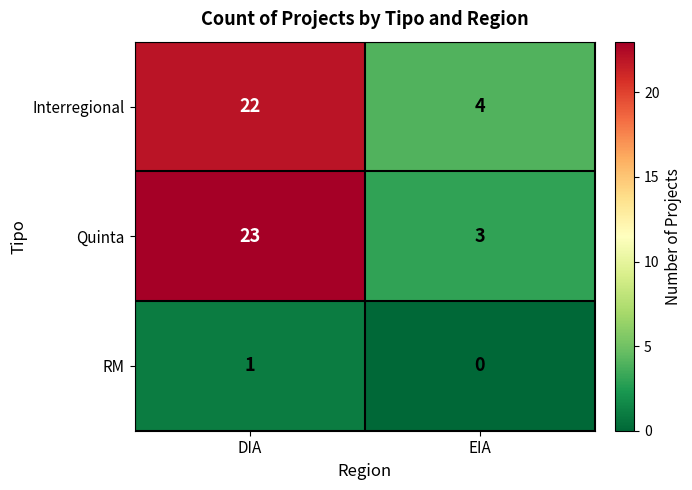

What is the difference between the Quinta values at DIA and EIA?

20